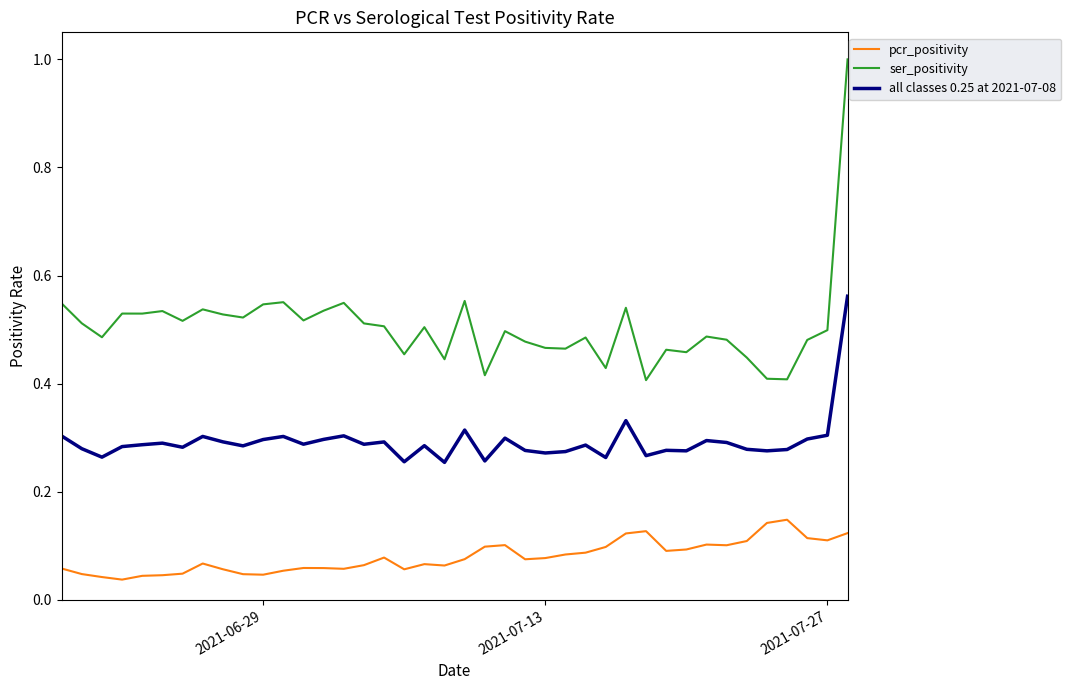

What is the maximum value for ser_positivity?

1.0